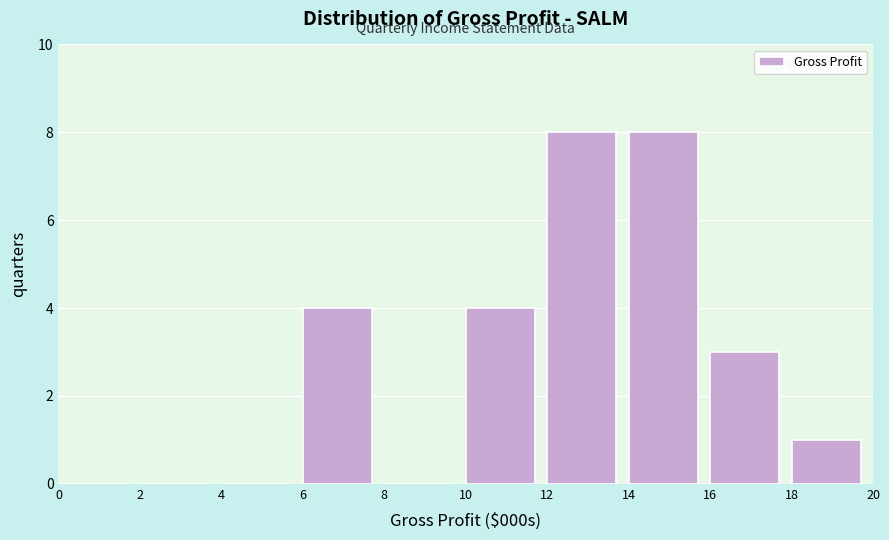

Reading left to right, what are all the values shown in this chart?

0=0	2=0	4=0	6=4	8=0	10=4	12=8	14=8	16=3	18=1